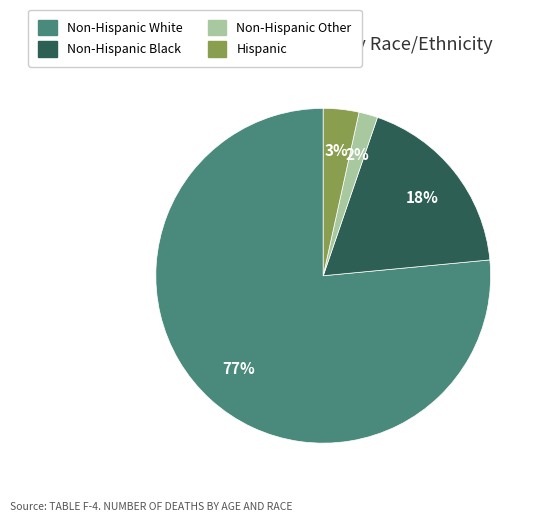

Which category has the biggest portion of the pie?

Non-Hispanic White